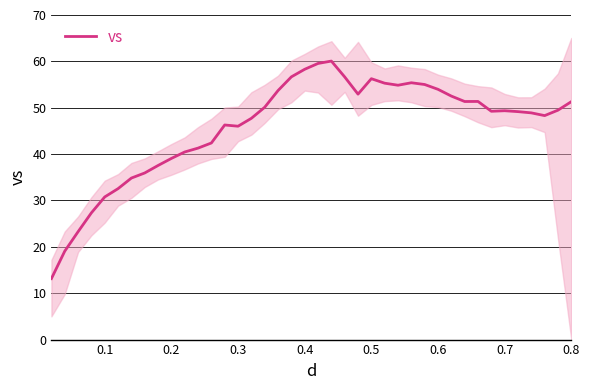

What is the lowest value of the vs series?

13.2